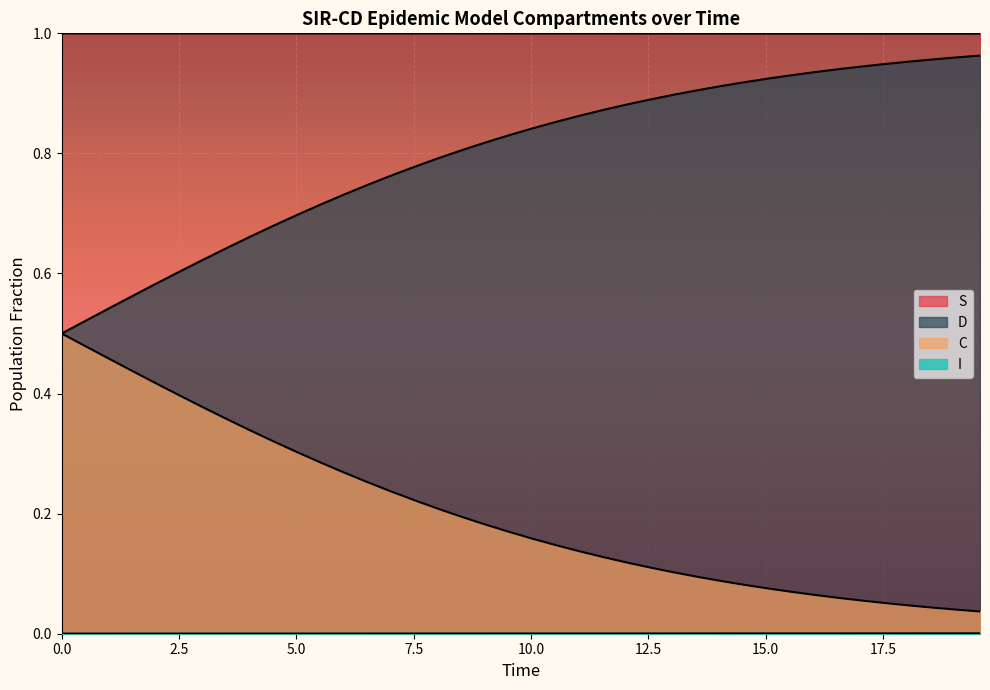

What is the sum of all S values?

40.0